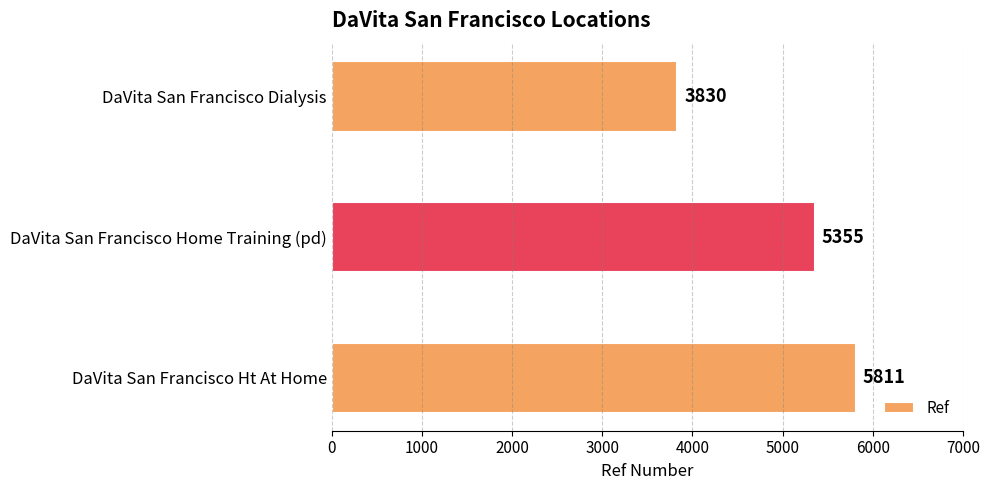

Reading top to bottom, extract all data points from this chart.

DaVita San Francisco Dialysis=3830	DaVita San Francisco Home Training (pd)=5355	DaVita San Francisco Ht At Home=5811